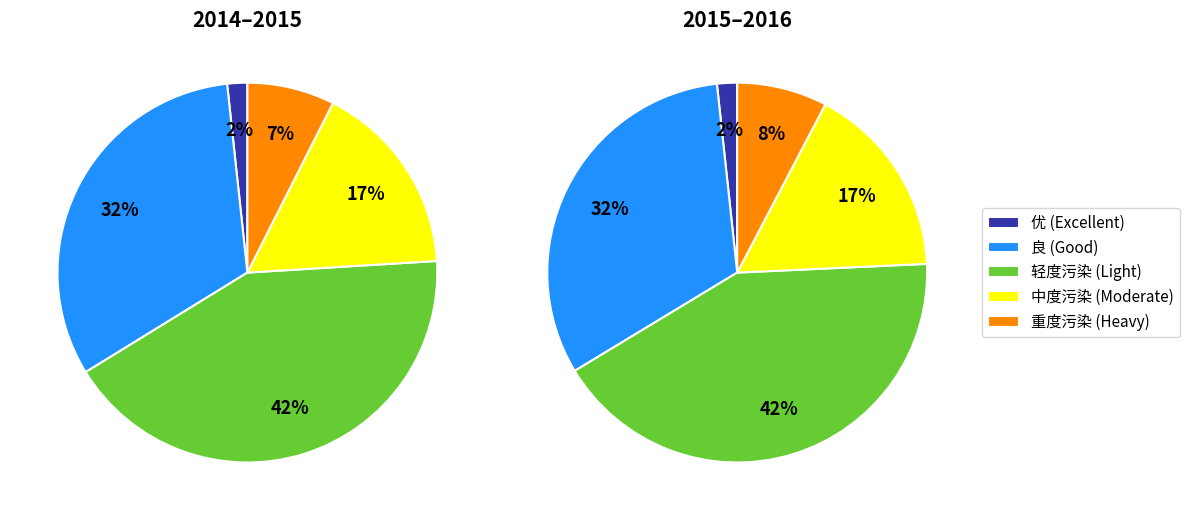

The 优 slice represents 2% of the pie. True or false?

True